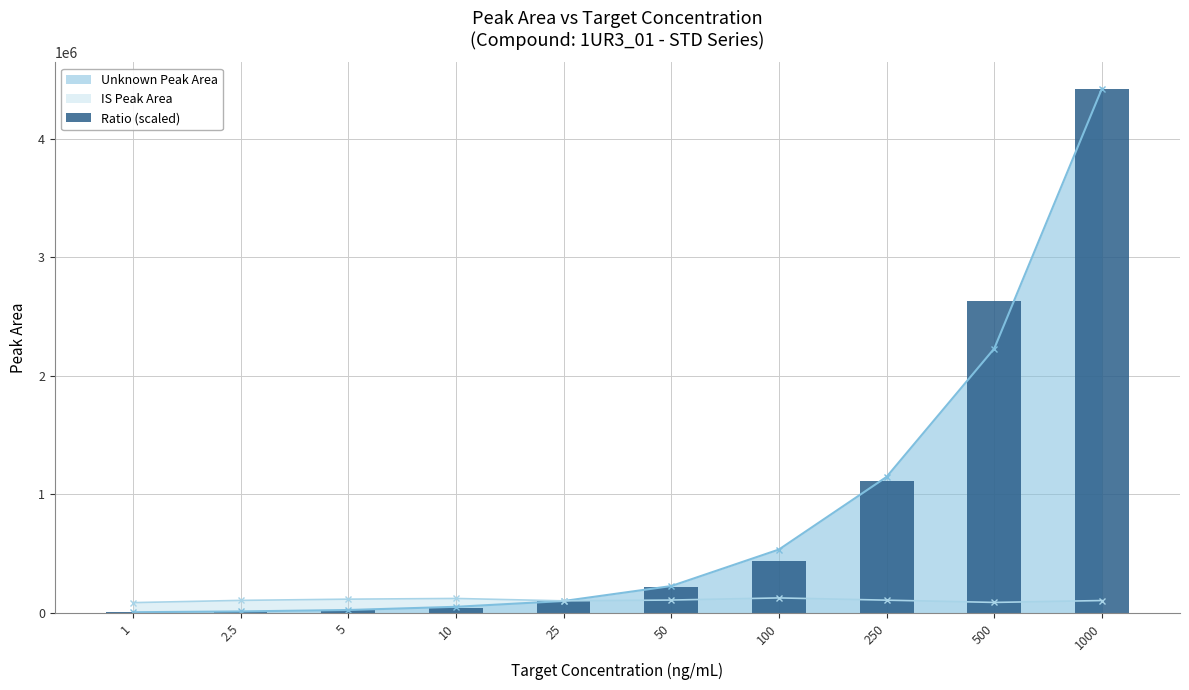

What is the greatest value displayed?

4425481.9